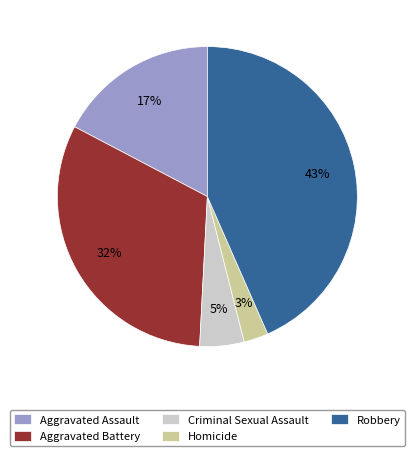

To the nearest percent, what is the average slice percentage?

20%